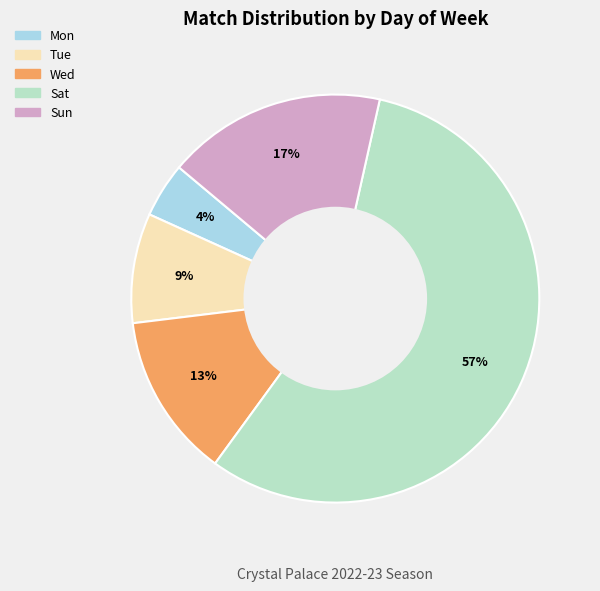

To the nearest percent, what portion does Sun represent?

17%